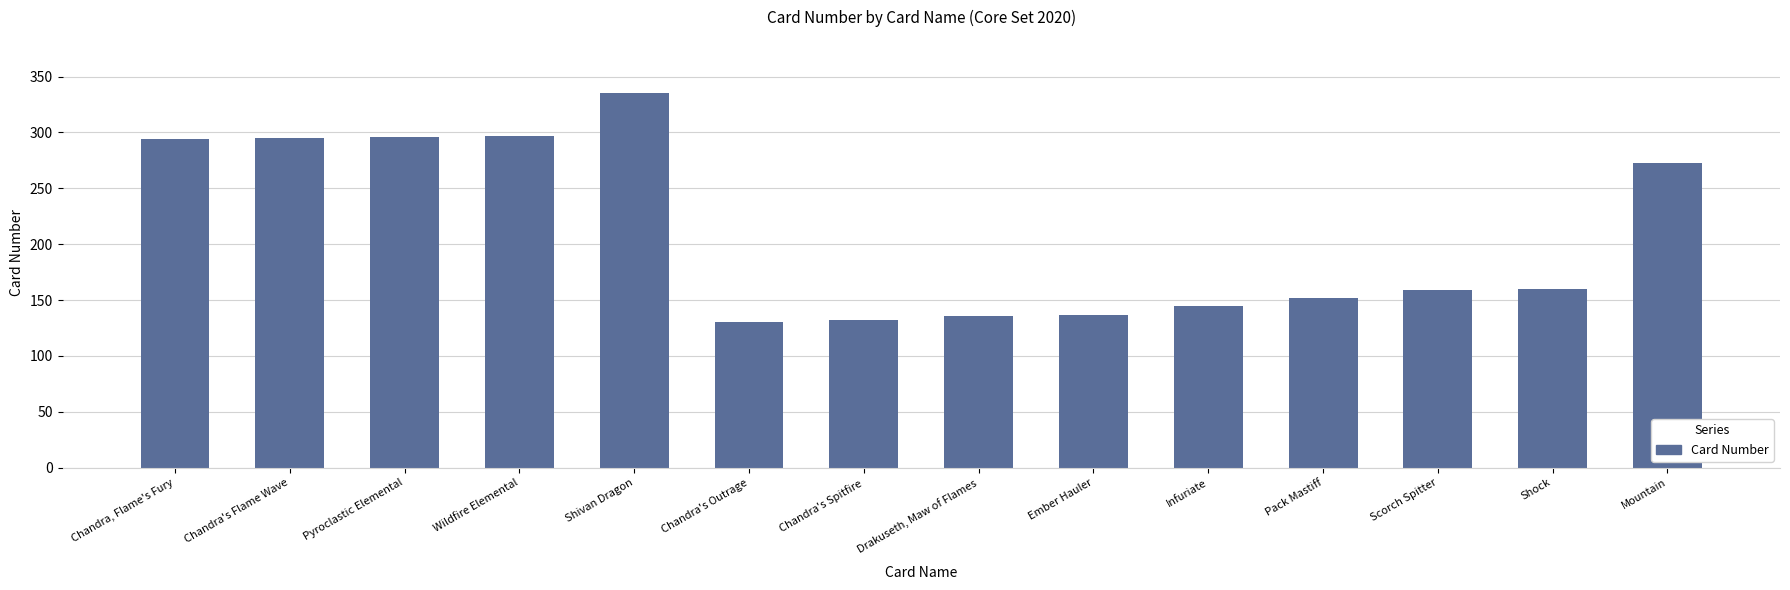

What is the maximum value shown in the chart?

335